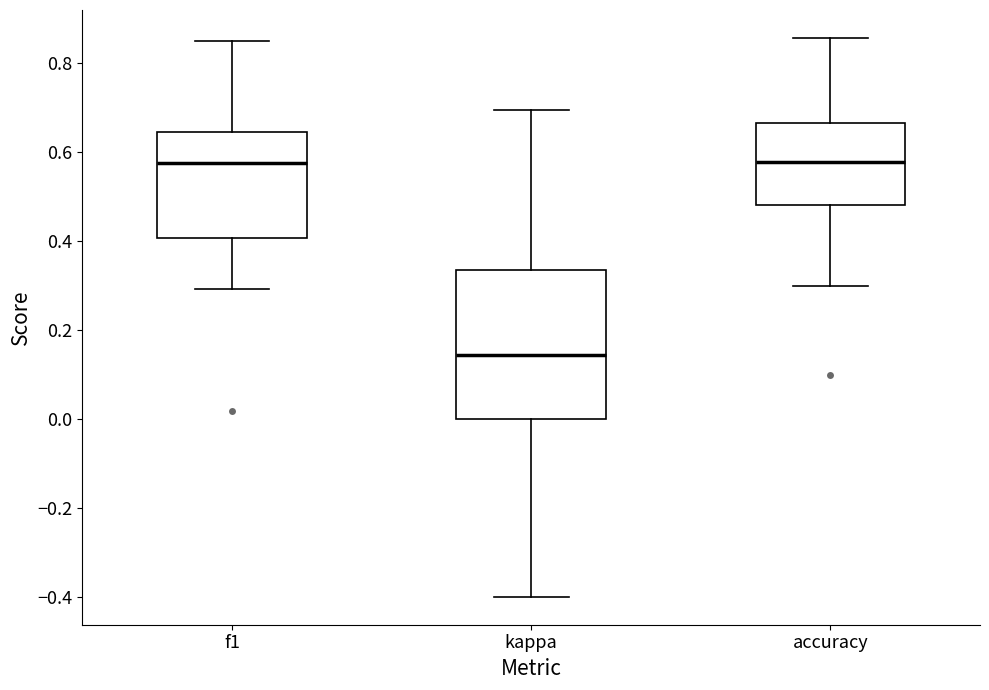

Where does the median line of the box for accuracy sit on the y-axis? The values are not printed on the chart, so give them approximately, as read against the axis.

0.58